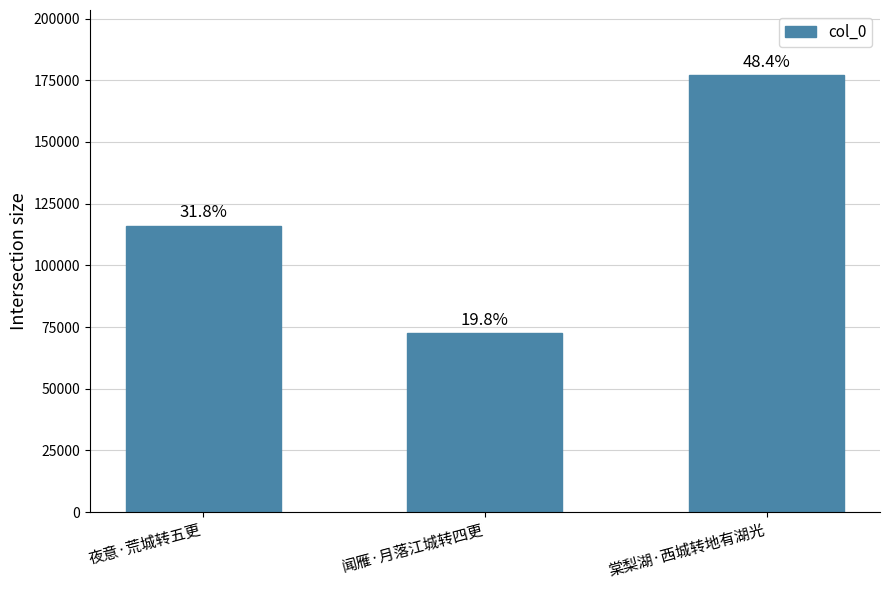

Is it true that the value at 棠梨湖·西城转地有湖光 is 256361?

False